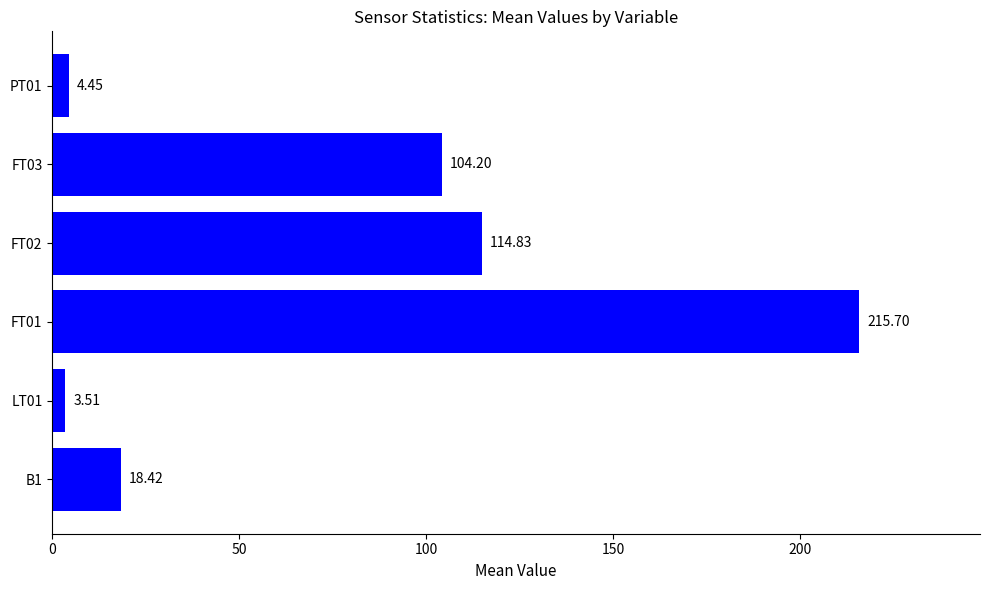

List the labels in order of value, smallest first.

LT01, PT01, B1, FT03, FT02, FT01